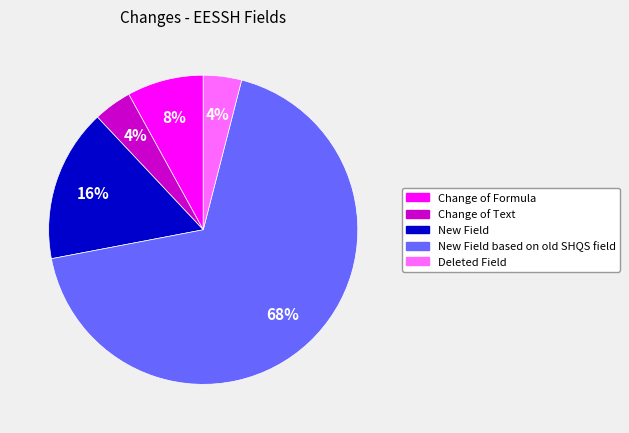

Count the number of slices in the pie.

5